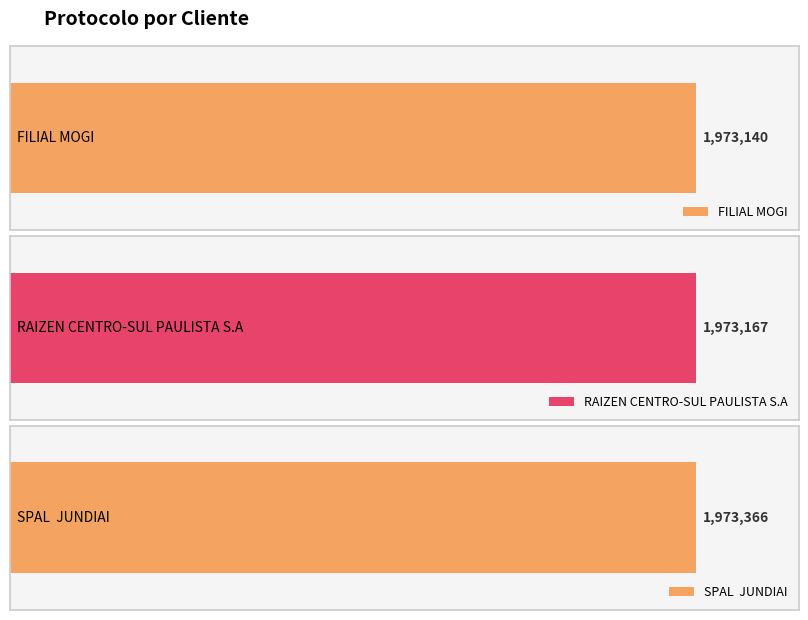

What is the value of the 1st bar from the left?

1973140